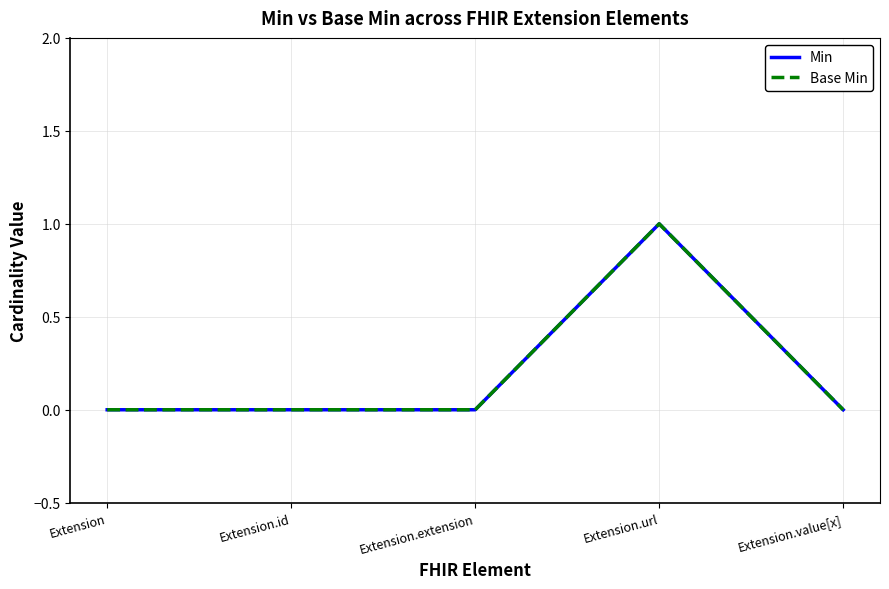

At which category does Min reach its first local peak?

Extension.url